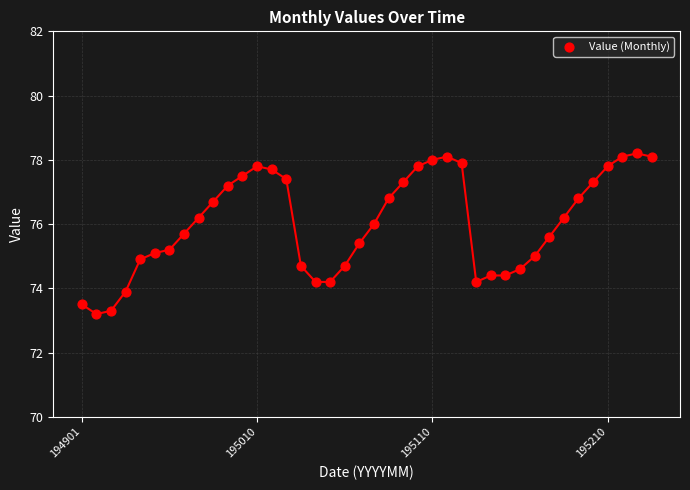

Count the number of points in this scatter plot.

40